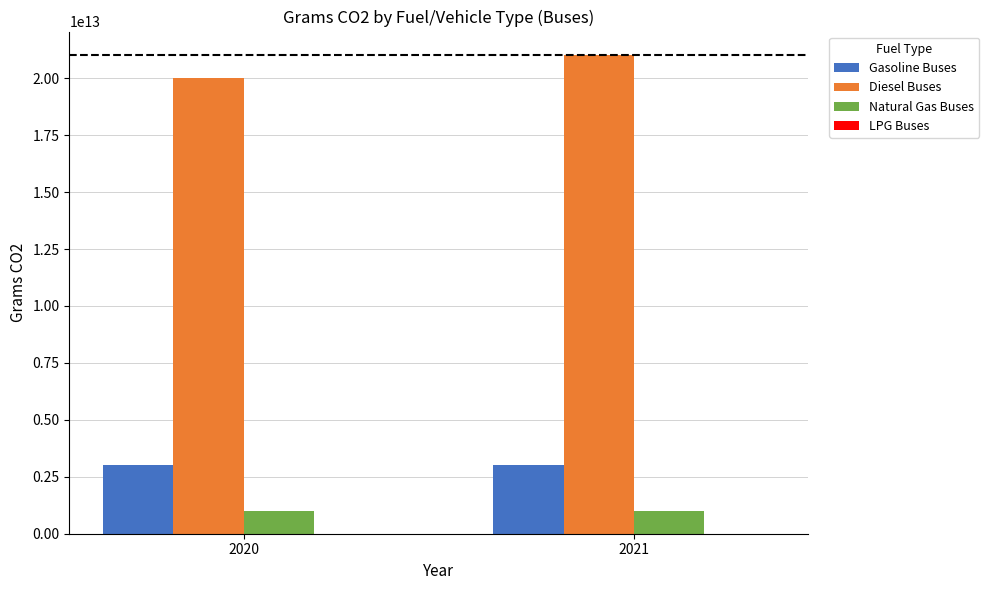

How many groups of bars are there?

2